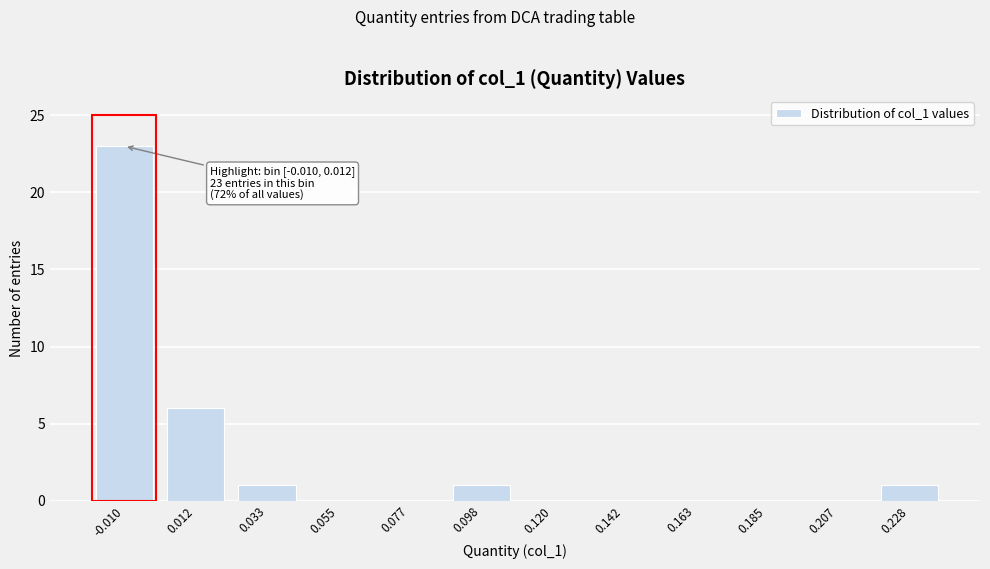

Reading left to right, what are all the values shown in this chart?

-0.010=23	0.012=6	0.033=1	0.055=0	0.077=0	0.098=1	0.120=0	0.142=0	0.163=0	0.185=0	0.207=0	0.228=1